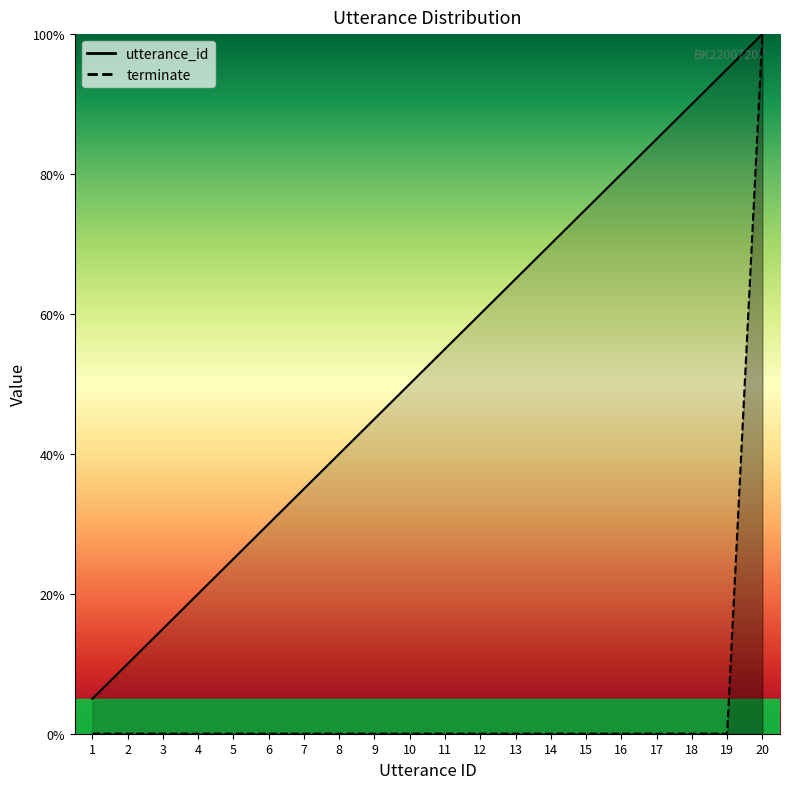

The utterance_id series shows 8.1 at 3. True or false?

False